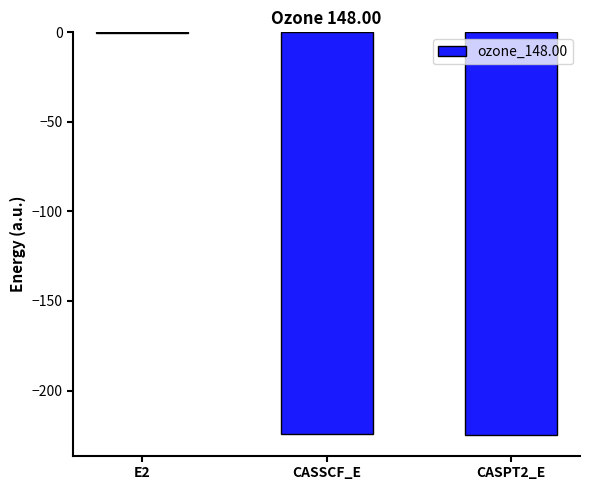

Is it true that the value at CASSCF_E is -224.5?

True